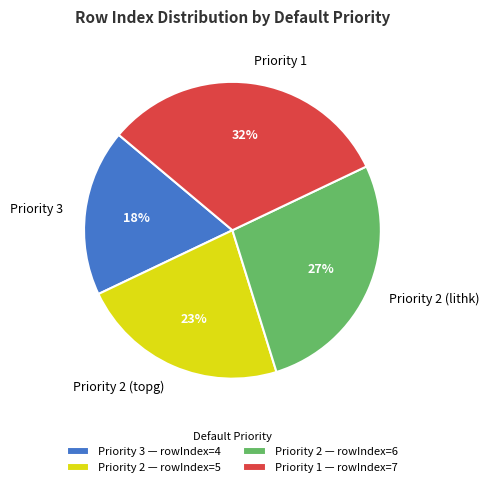

Does Priority 3 account for over 50% of the chart?

No